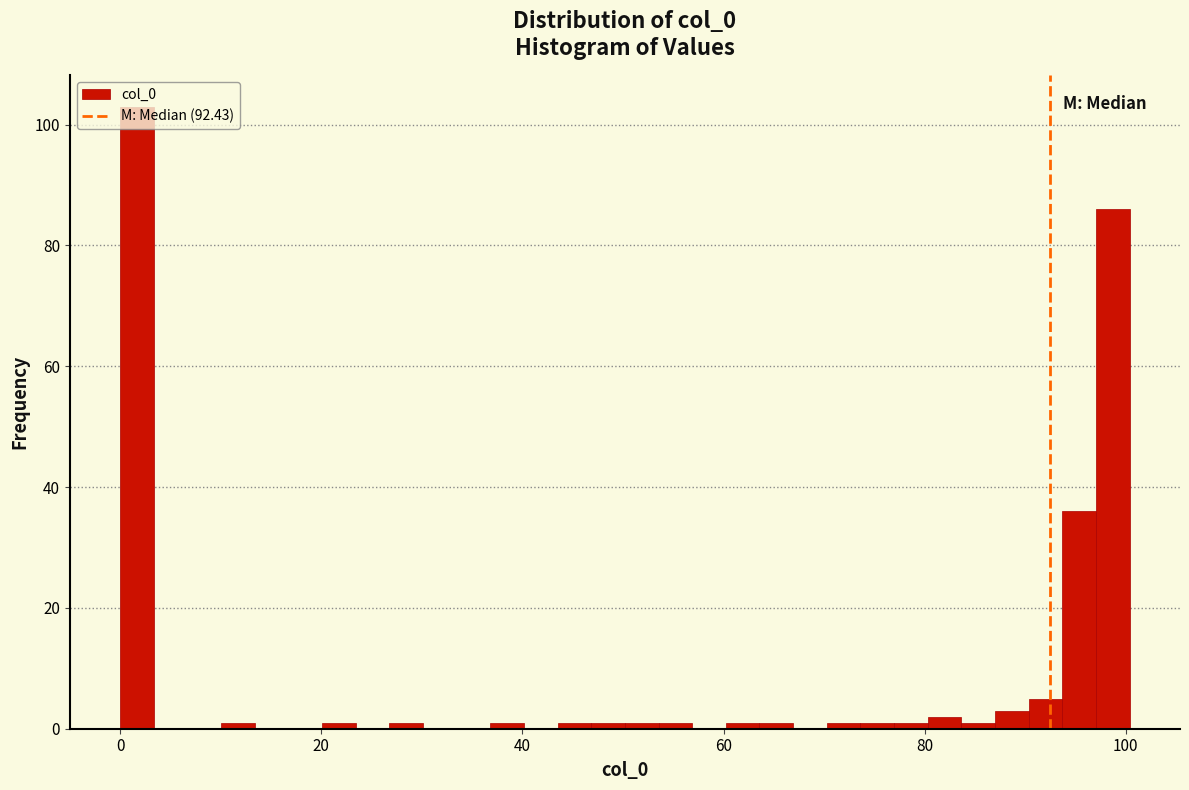

Read against the x-axis, roughly where is the centre of the tallest bar?

2